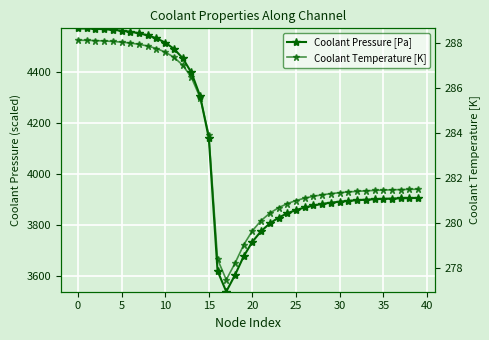

What is the difference between the maximum and minimum values in the Coolant Pressure [Pa] series?

1033.5